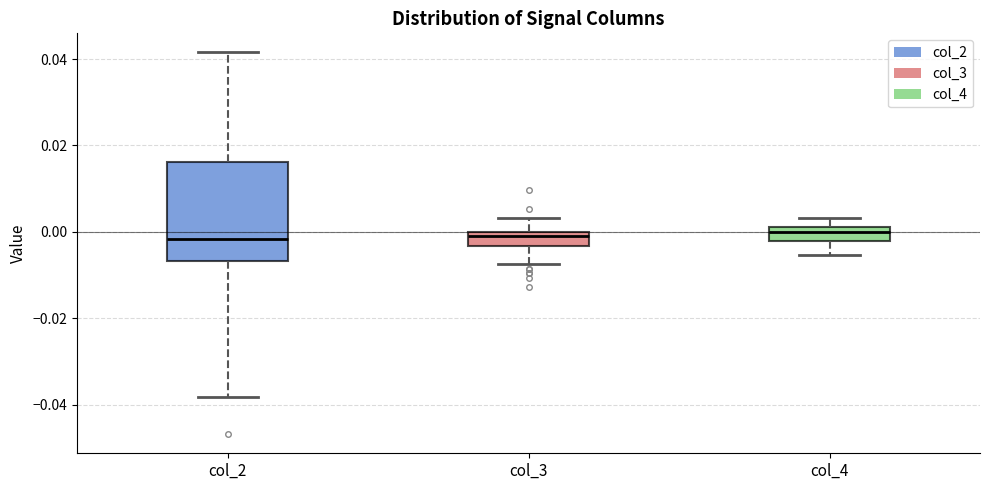

Reading left to right, transcribe this box plot: for each box, give where its median line is, the range the box spans, and where its two whiskers end, as read against the y-axis. The values are not printed on the chart, so give them approximately, as read against the axis.

col_2: median -0.002, box -0.006 to 0.016, whiskers -0.038 to 0.042
col_3: median -0.002, box -0.004 to 0.000, whiskers -0.008 to 0.004
col_4: median 0.000, box -0.002 to 0.002, whiskers -0.006 to 0.004